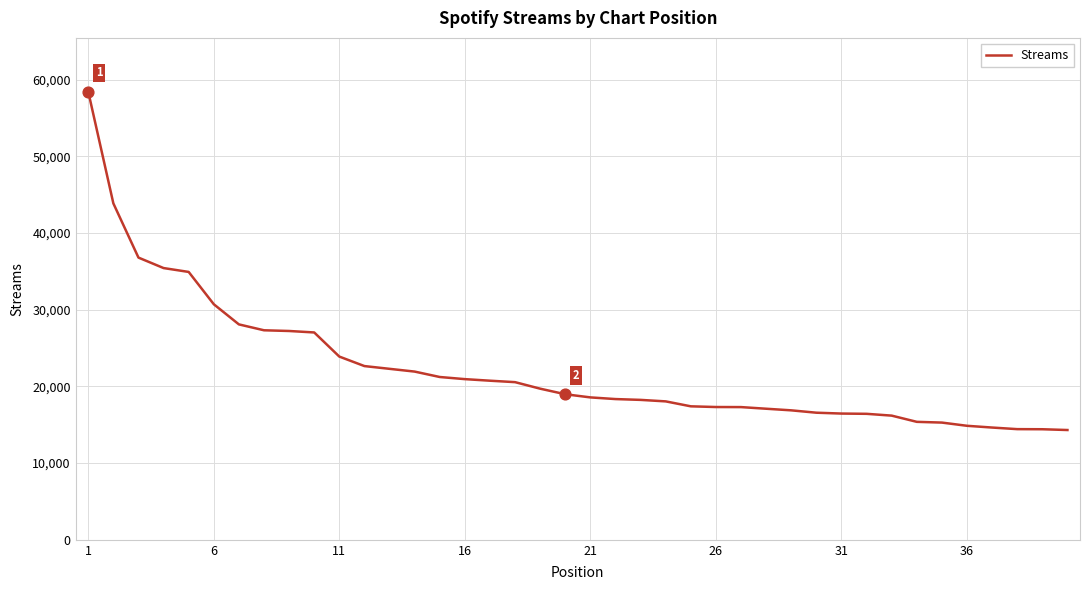

What is the maximum value shown in the chart?

58427